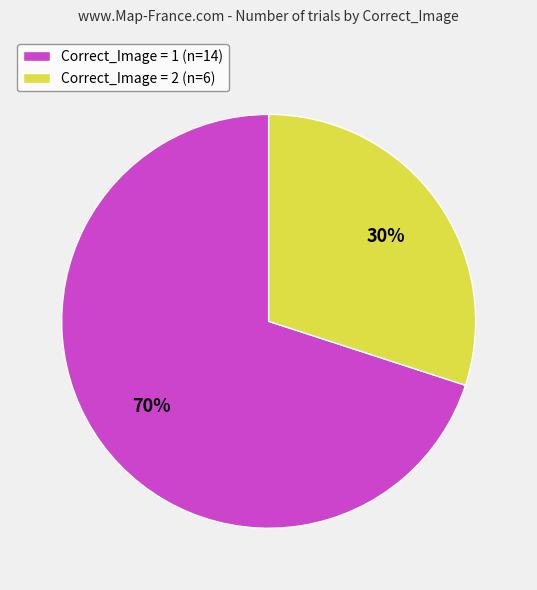

Combined, do Correct_Image = 1 and Correct_Image = 2 account for over 50%?

Yes